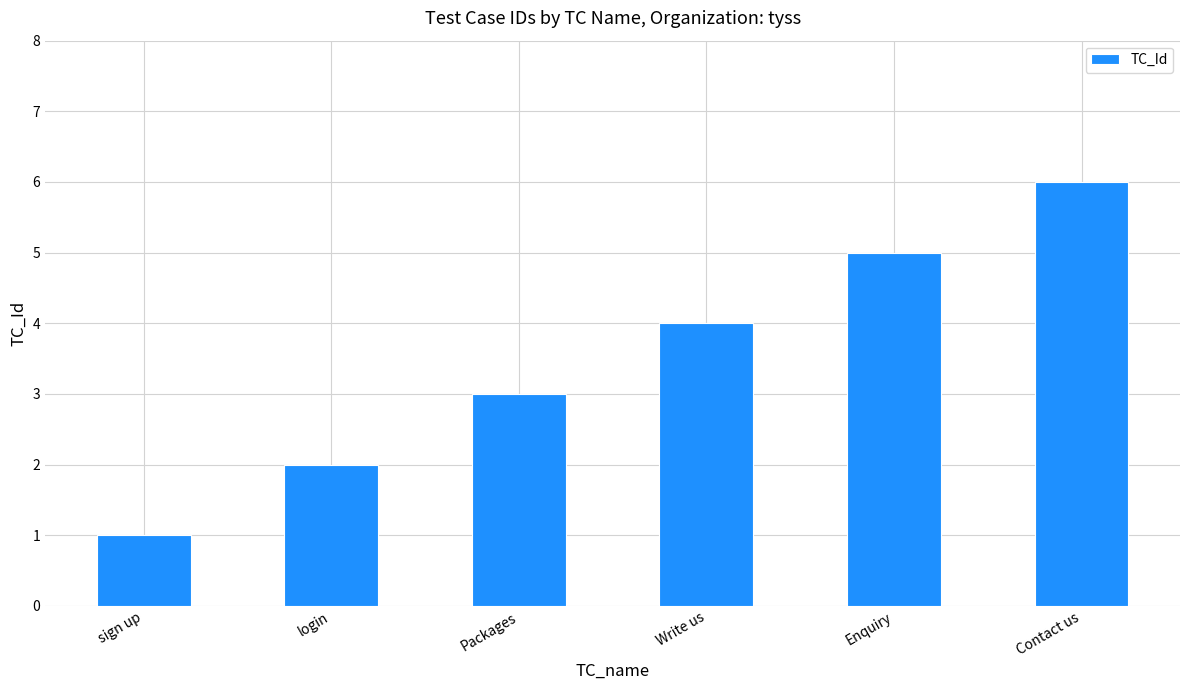

Approximately how many times larger is the value at Packages compared to sign up?

3.0